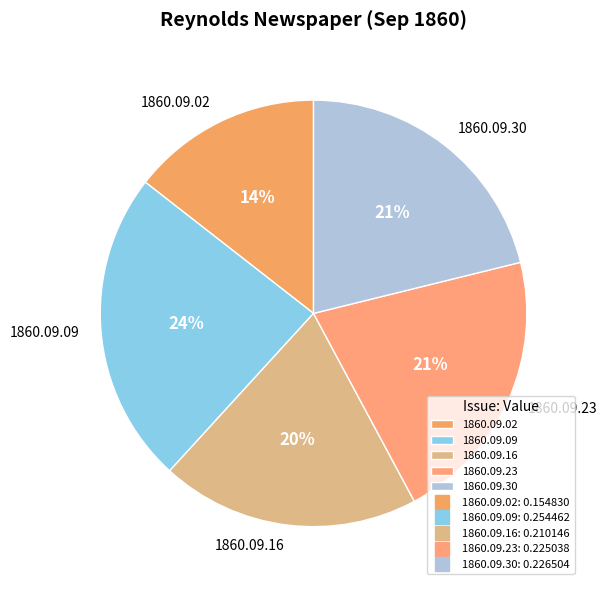

What percentage is the 1860.09.09 slice, to the nearest percent?

24%